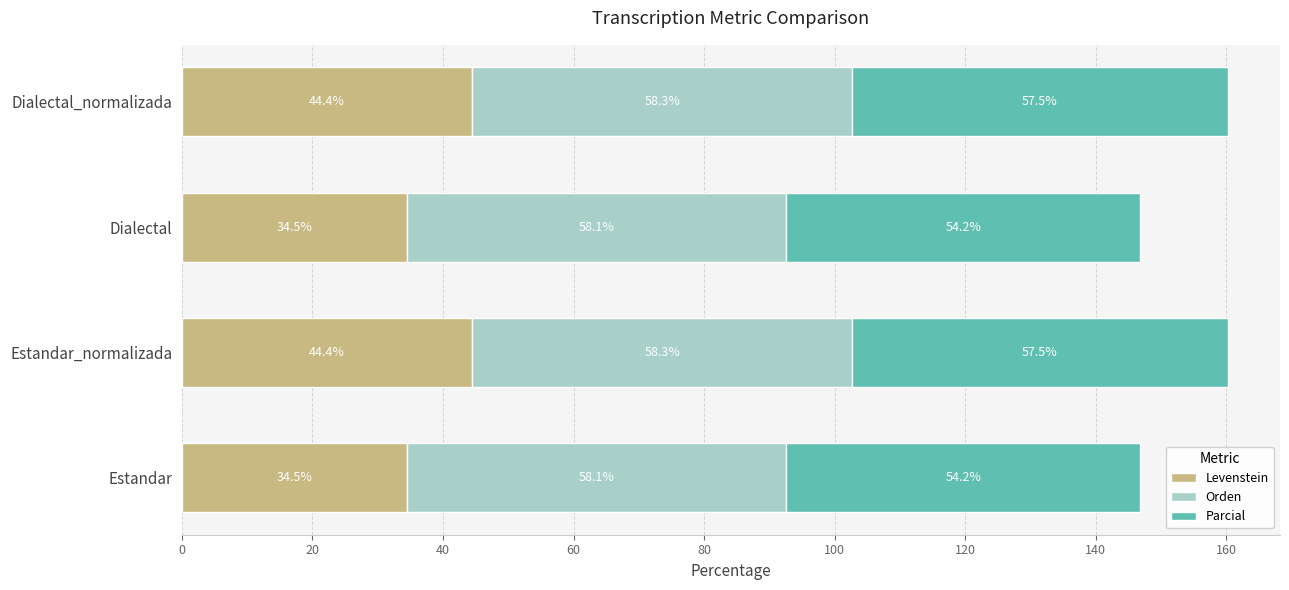

What is the maximum value for Levenstein?

44.4